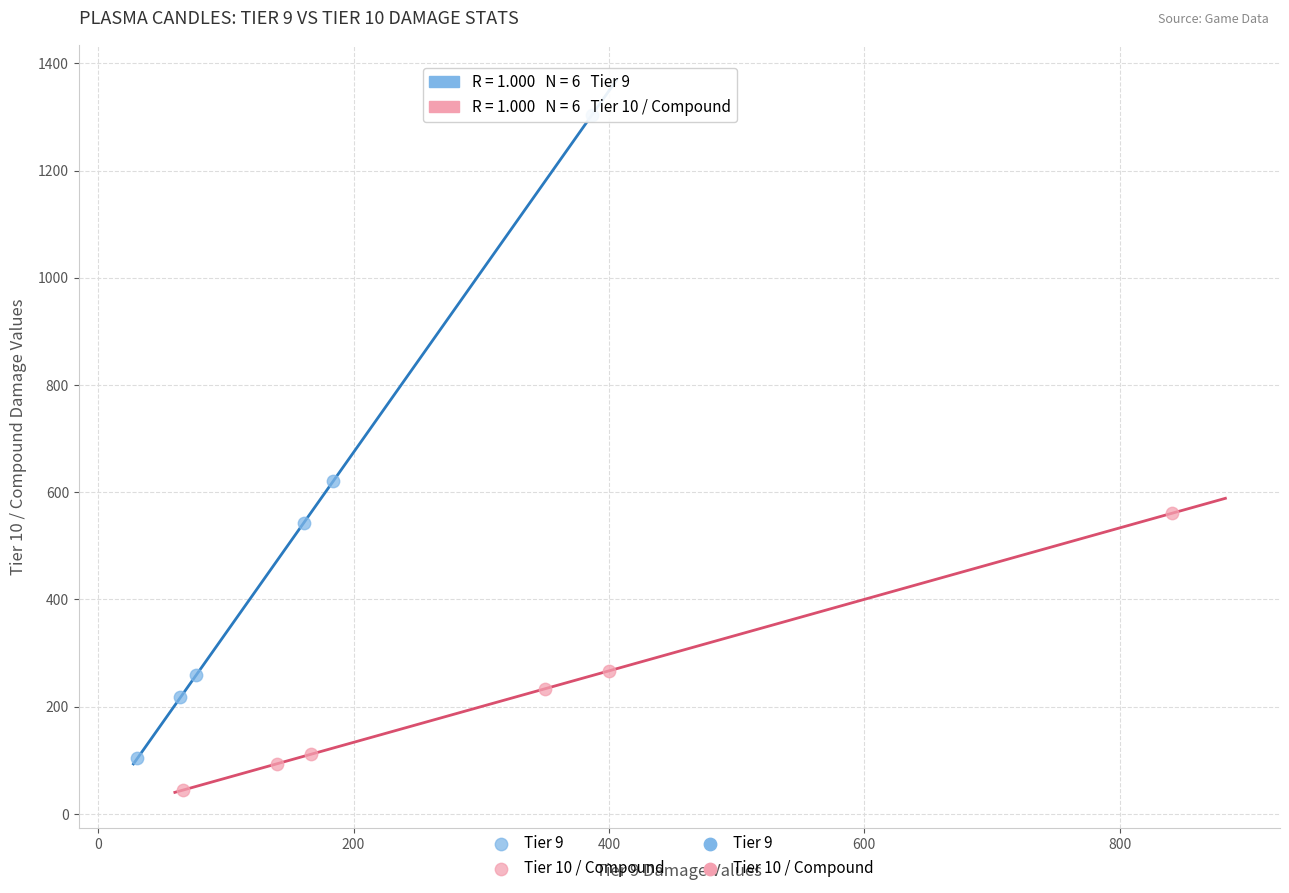

Which series reaches the maximum Y coordinate?

Tier 9